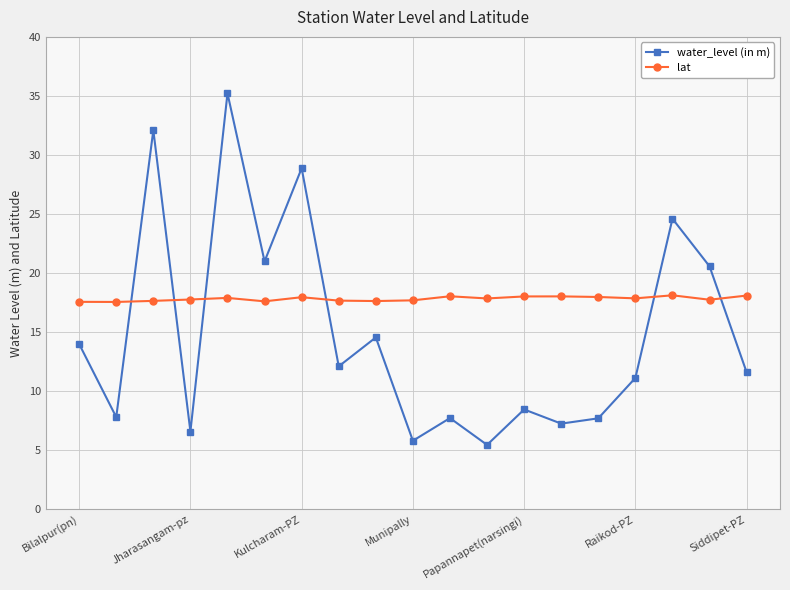

At how many categories does at least one series exceed 24?

4